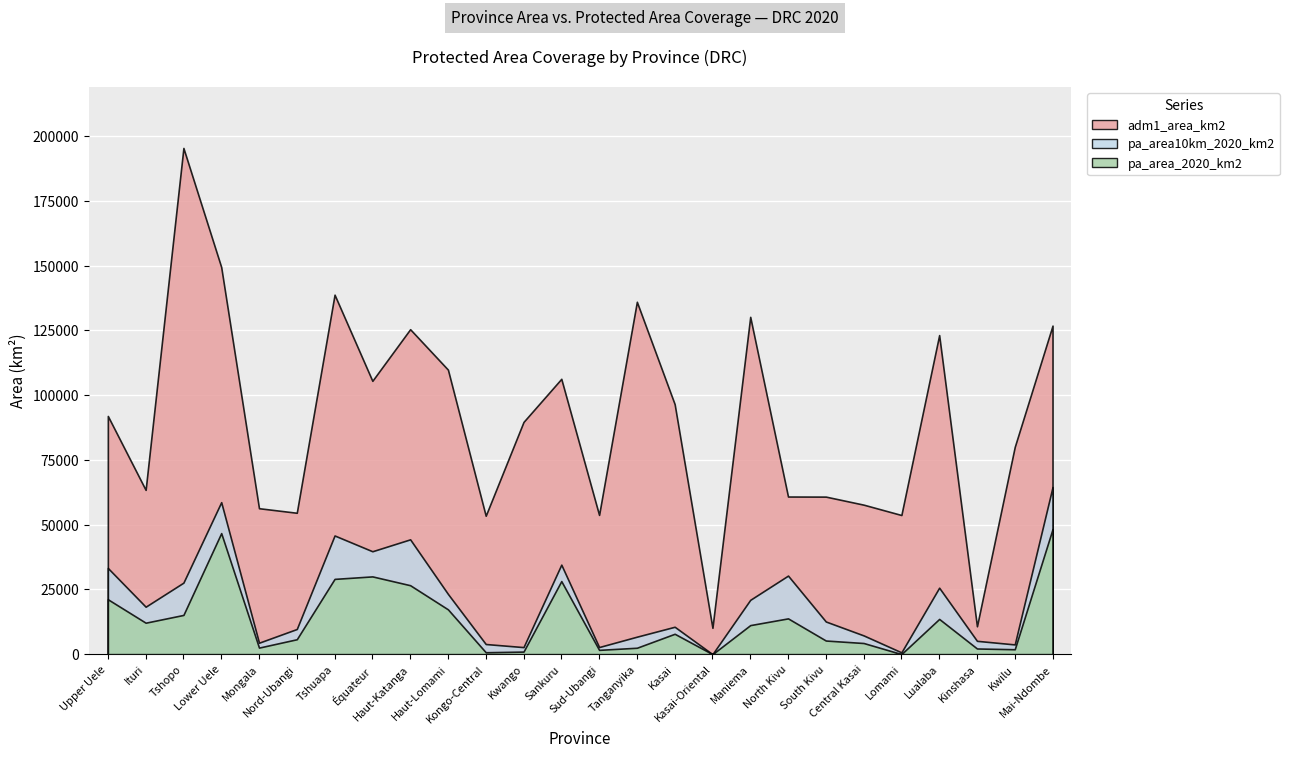

Is it true that adm1_area_km2 equals 106295.4 at Sankuru?

True